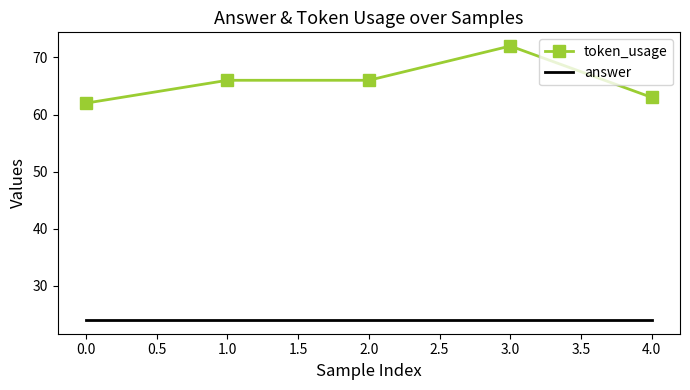

What position from the right is 3.0?

2